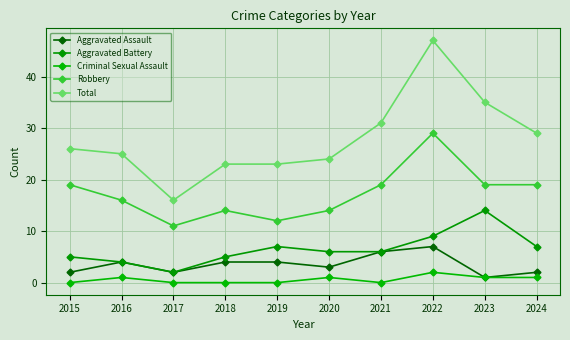

True or false: Total and Aggravated Assault cross at least once.

False